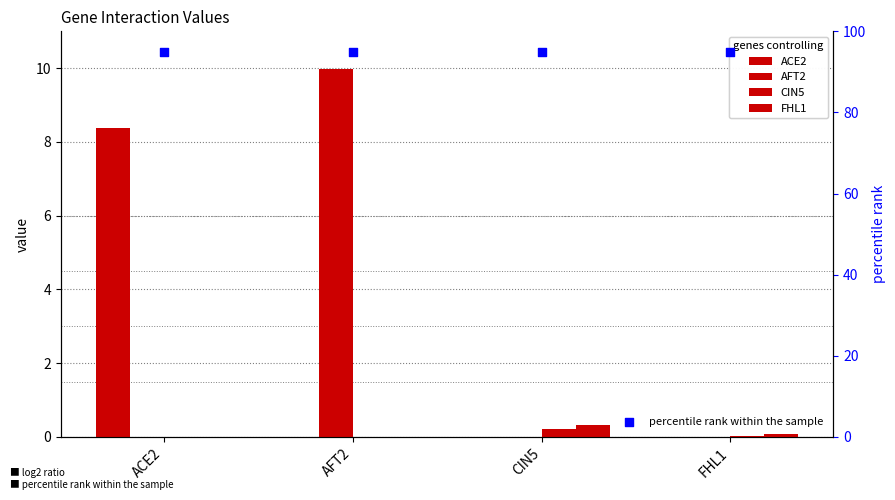

What is the total value across all series at FHL1?

95.1